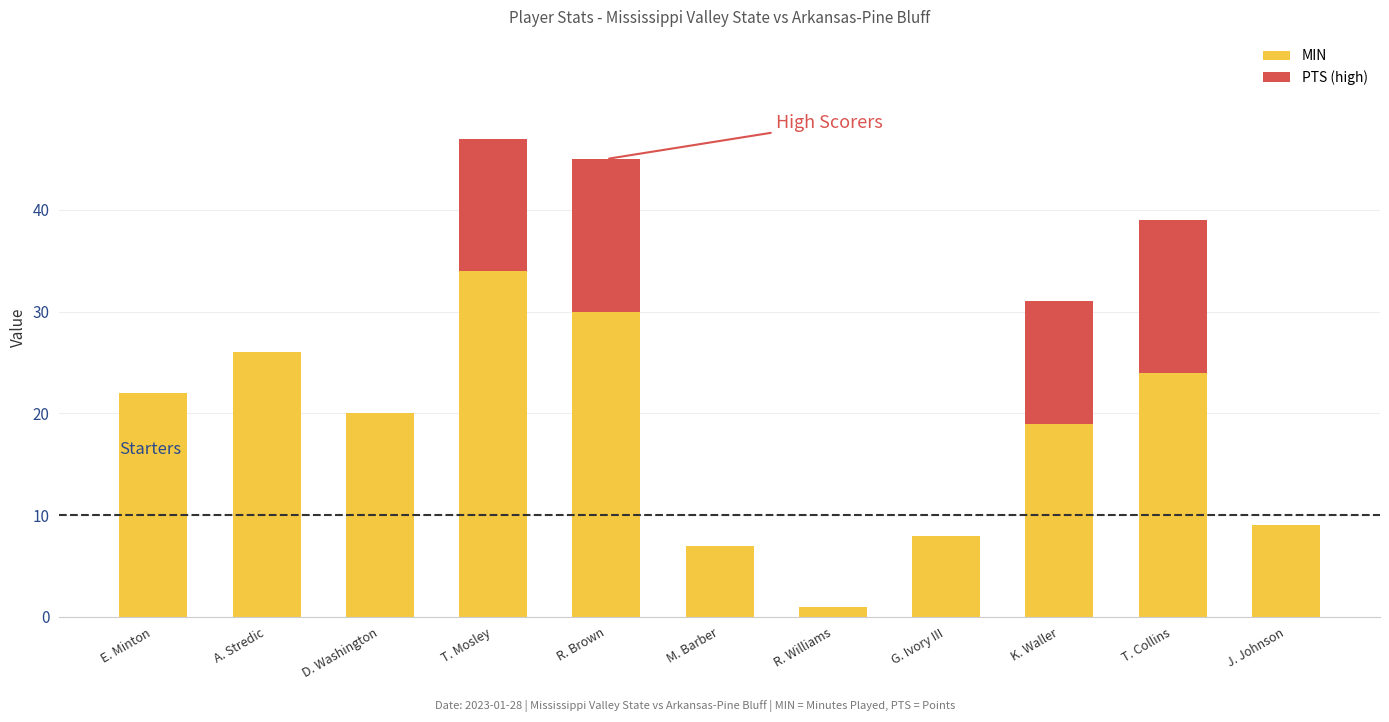

Reading right to left, list all the values displayed in this chart.

9	24	19	8	1	7	30	34	20	26	22